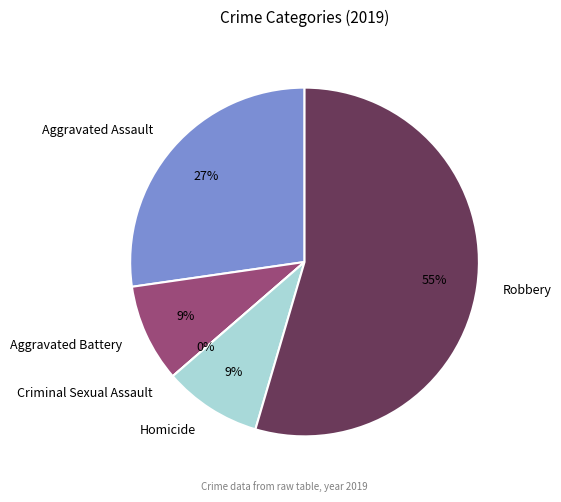

Does Robbery represent more than half of the total?

Yes